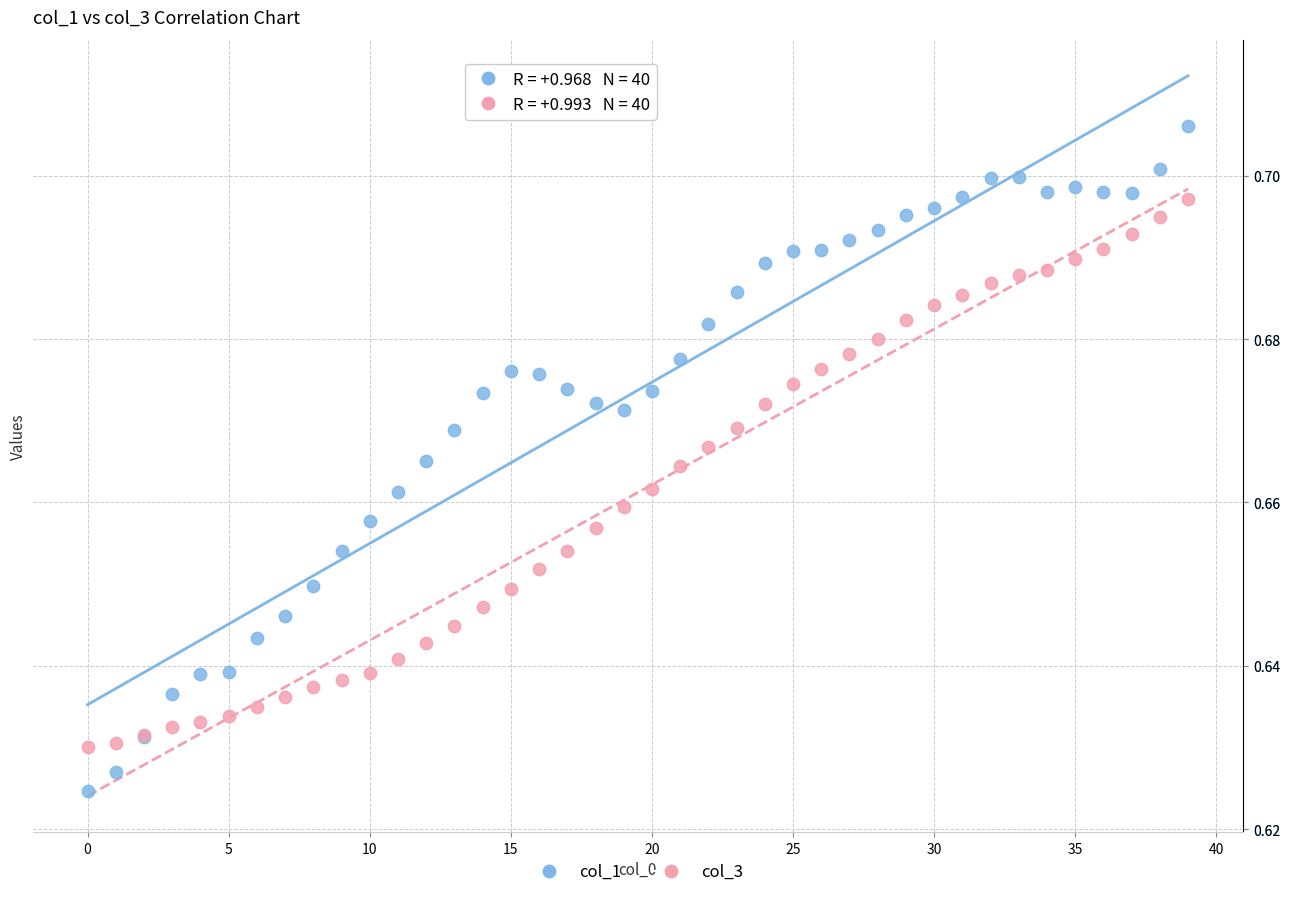

Which series reaches the minimum Y coordinate?

col_1